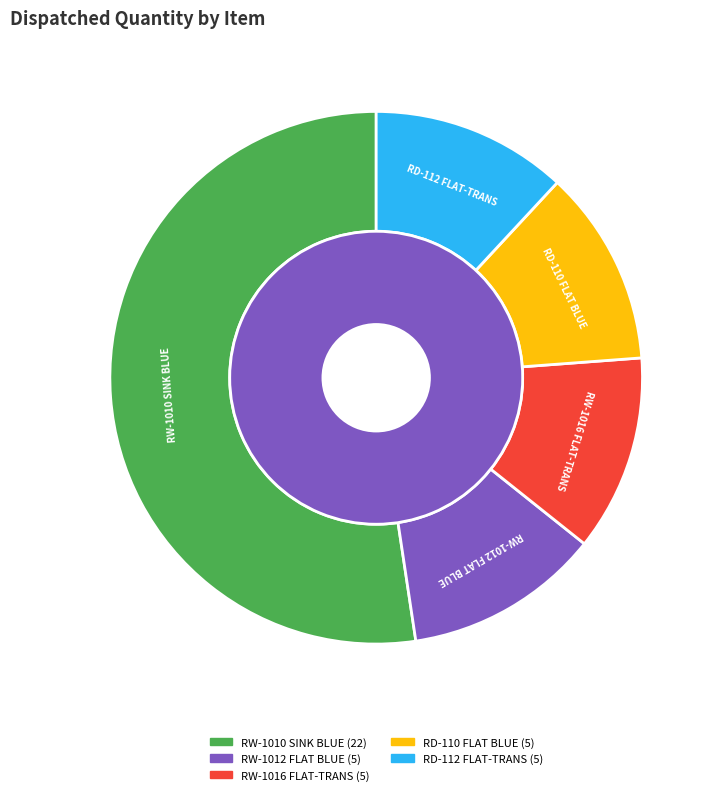

To the nearest percent, what percentage of the pie is WASHING MACHINE RW-1010 SINK BLUE?

52%